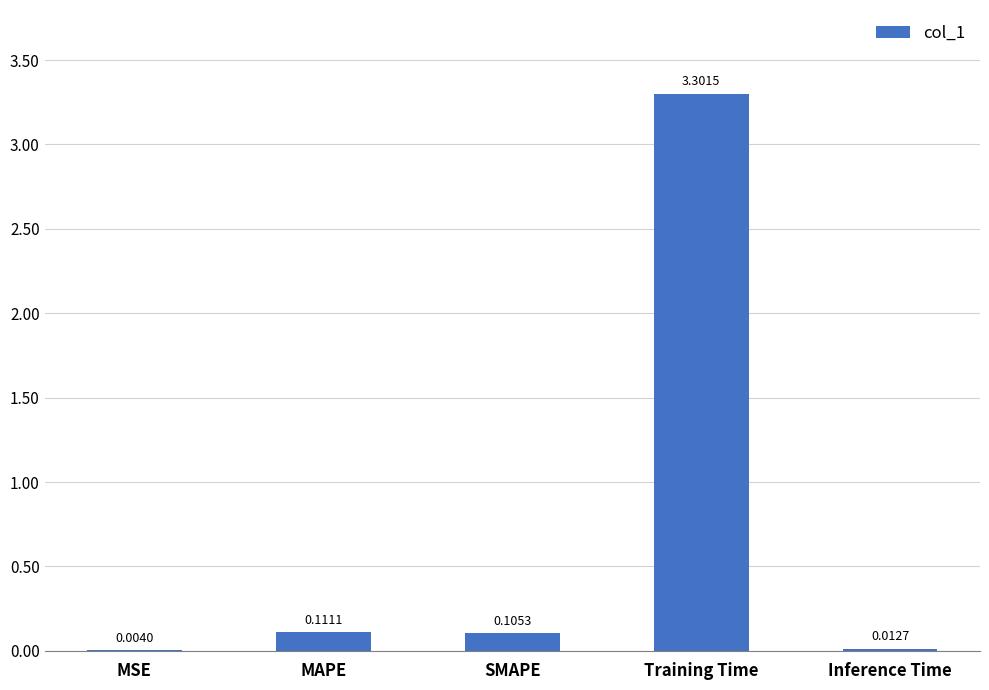

Which category has the highest value across all series?

Training Time